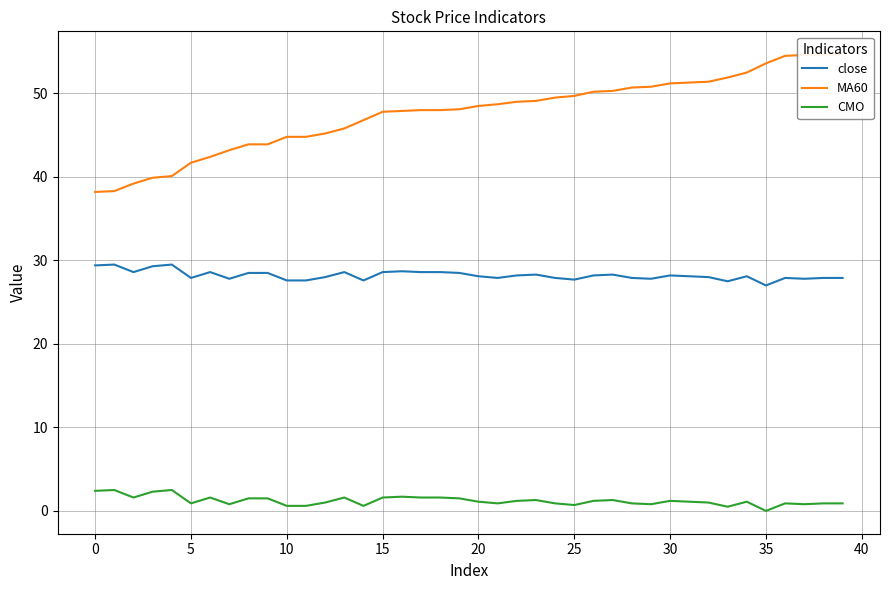

The value of CMO at 30 is 0.6. True or false?

False